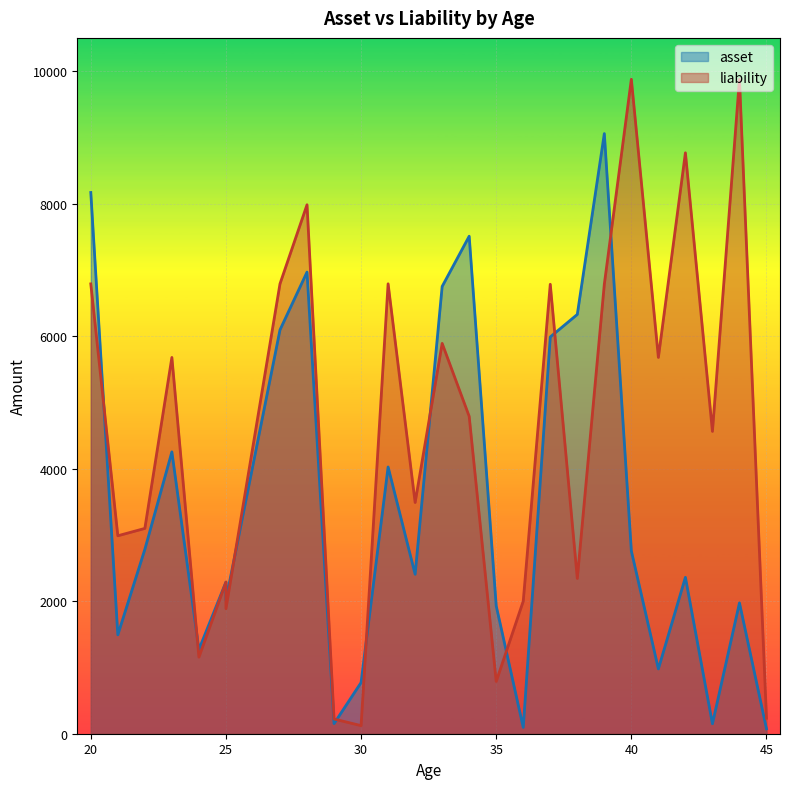

After their last crossing, which series has the higher values: liability or asset?

liability